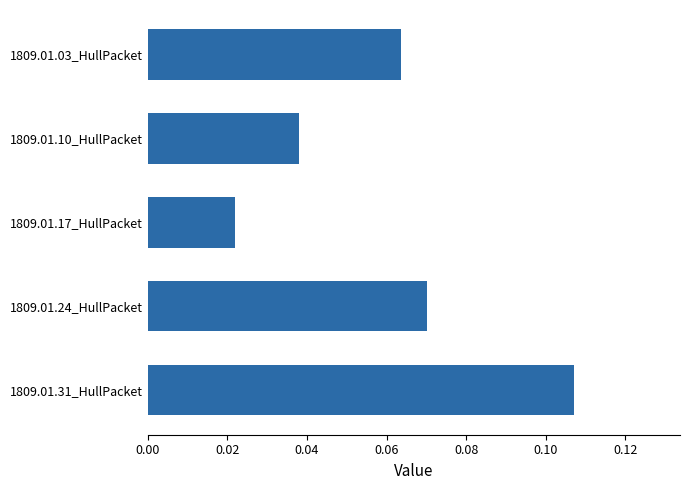

What is the sum of all values?

0.3